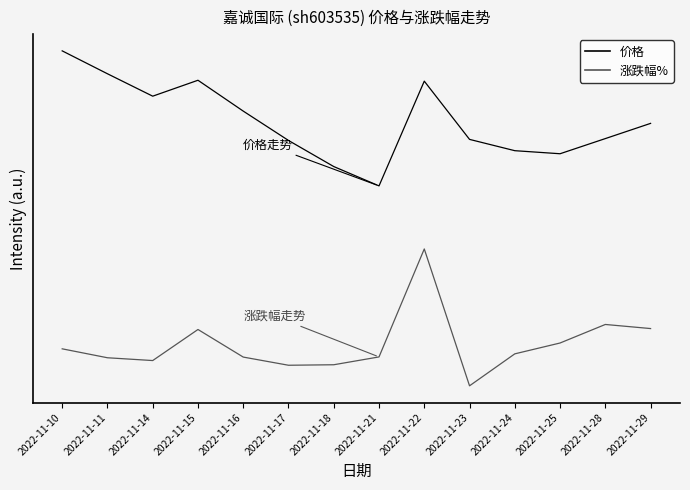

True or false: 价格 has a value of 2.3 at 2022-11-15.

True